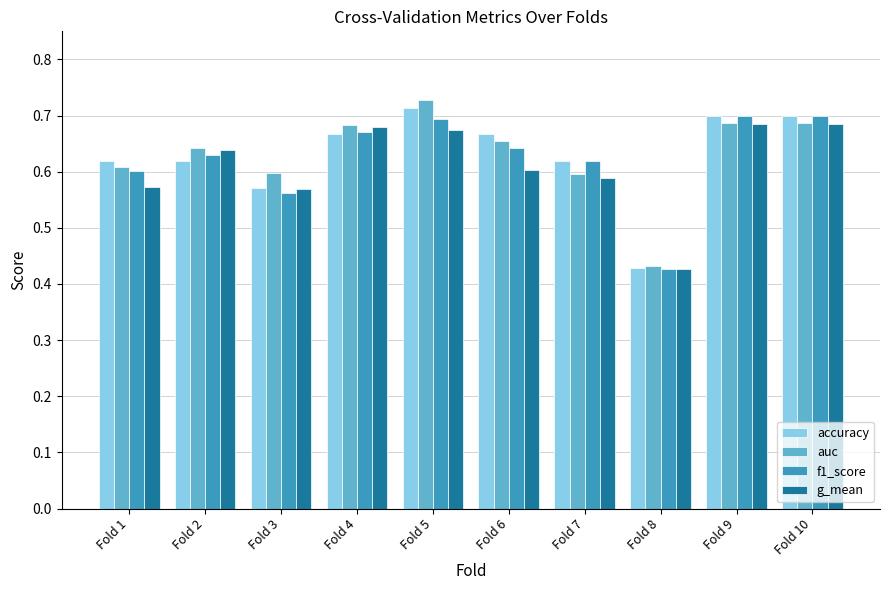

What is the difference between the maximum and minimum values in the accuracy series?

0.3